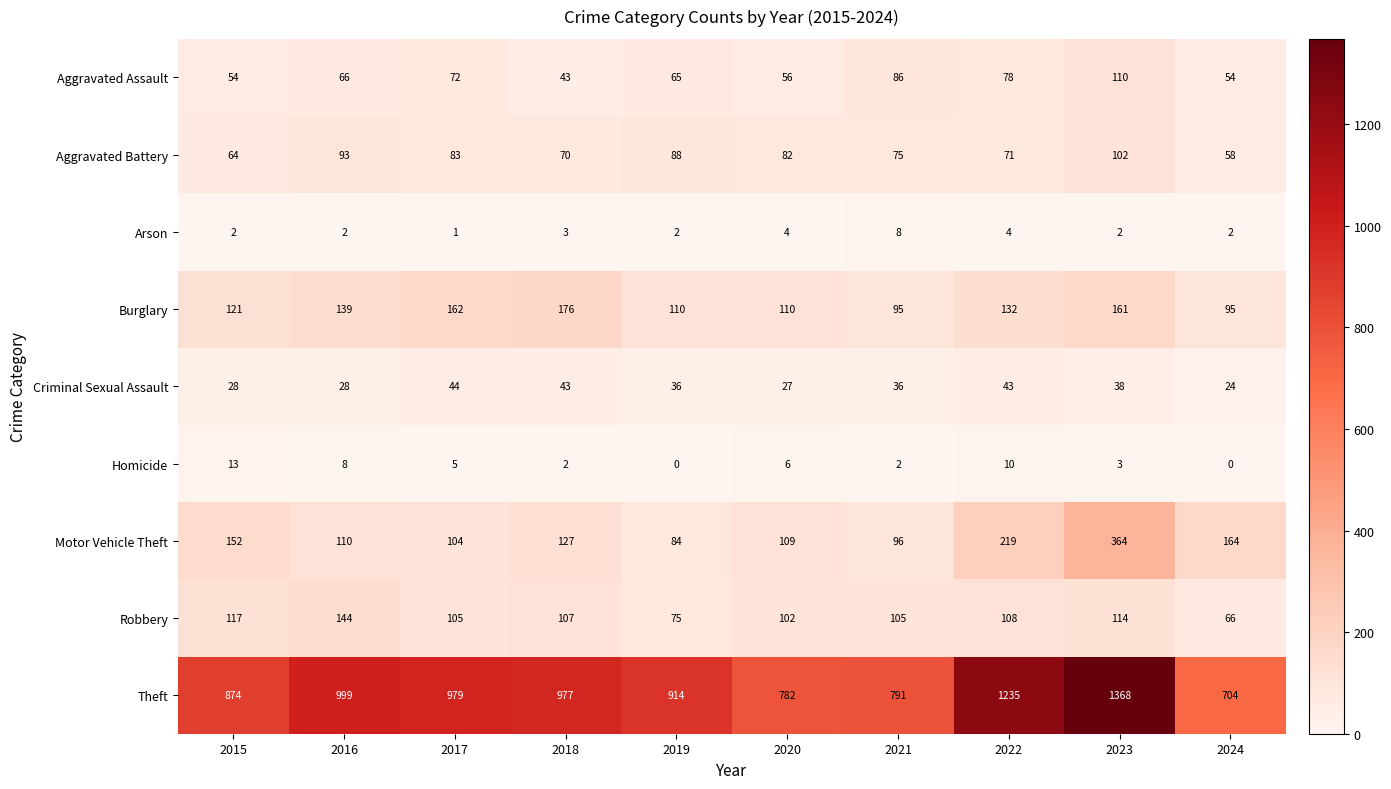

What is the difference between the highest and lowest values at 2024?

704